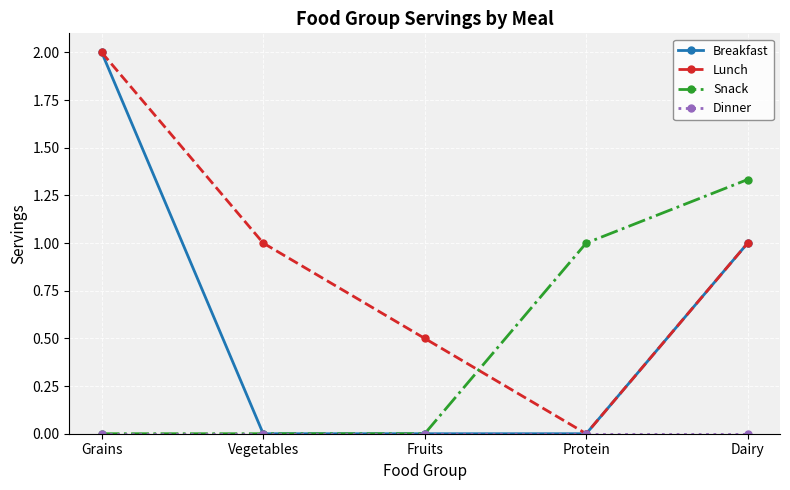

What is the difference between the second highest and minimum values in the Lunch series?

1.0